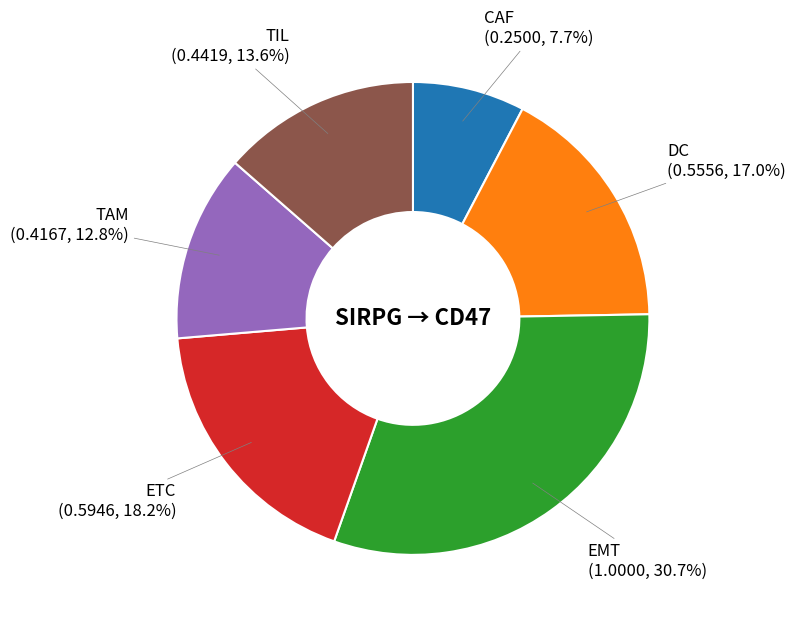

Does any single category account for the majority?

No